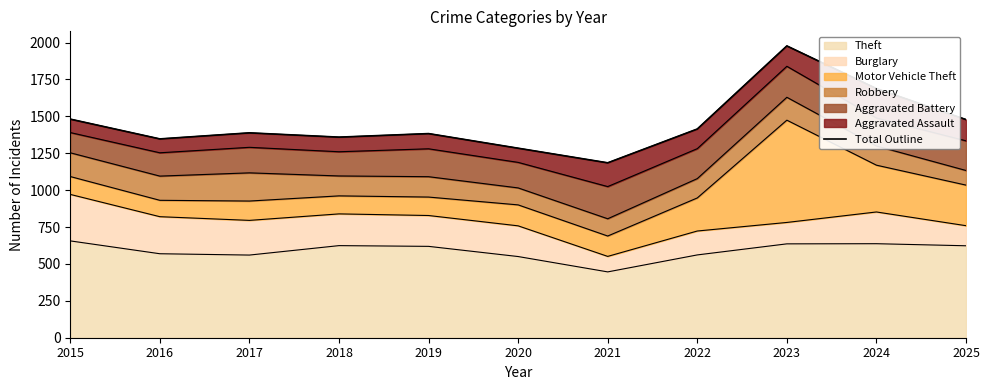

True or false: the data shows 605 at 2024.

False